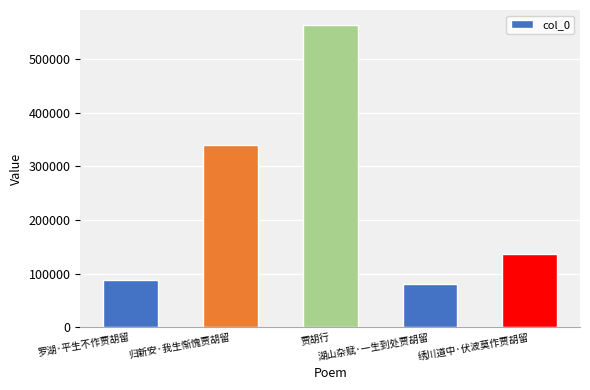

Rank the categories by value from highest to lowest.

贾胡行, 归新安·我生惭愧贾胡留, 绣川道中·伏波莫作贾胡留, 罗湖·平生不作贾胡留, 湖山杂赋·一生到处贾胡留